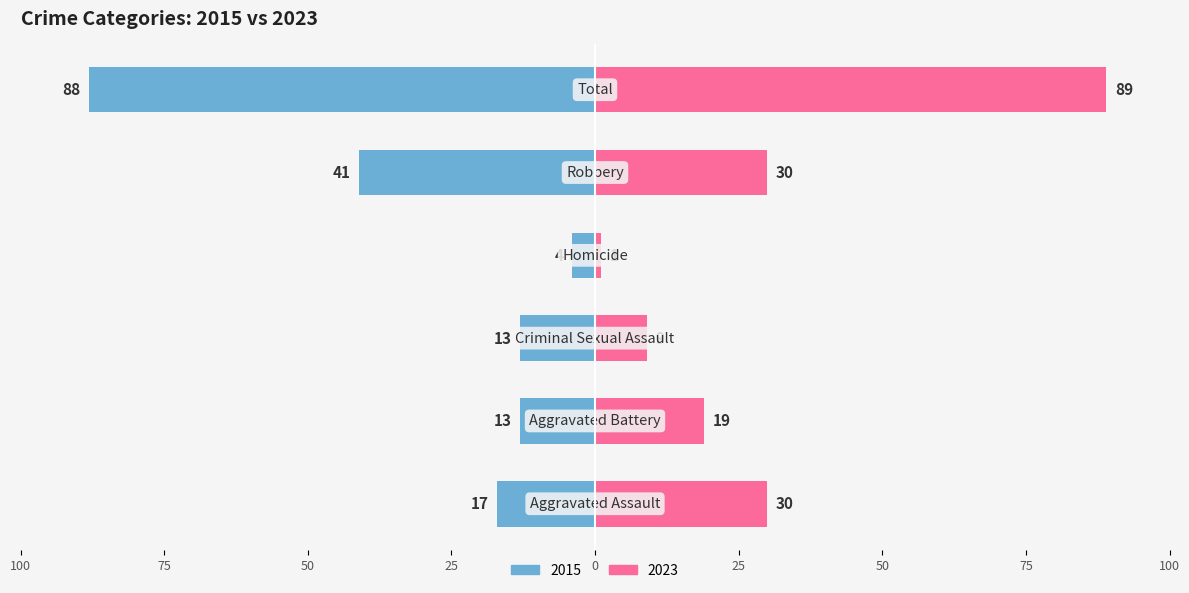

Between Criminal Sexual Assault and Homicide, which series saw the biggest shift?

2015